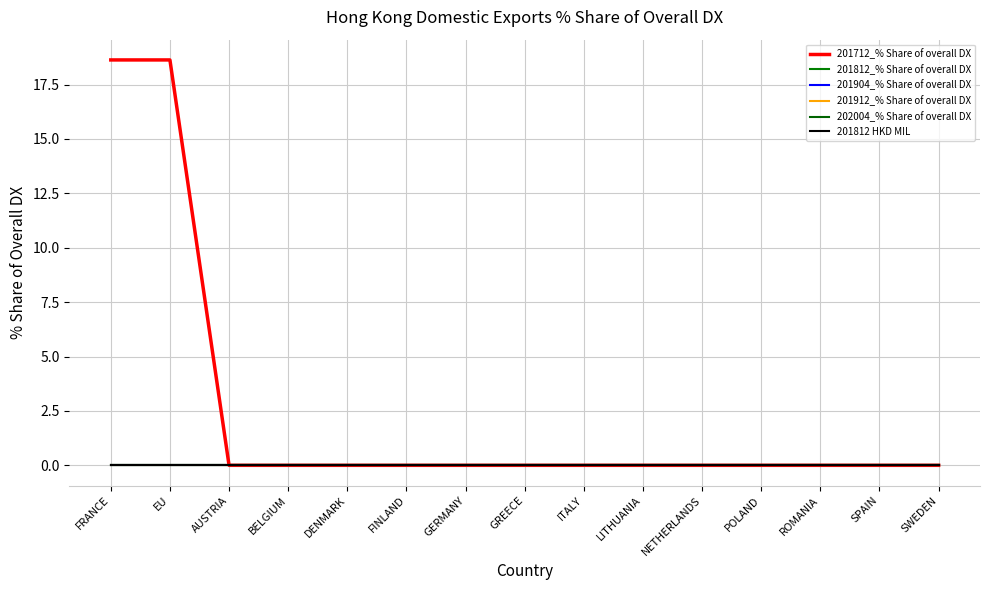

True or false: 202004_% Share of overall DX and 201712_% Share of overall DX intersect in this chart.

False